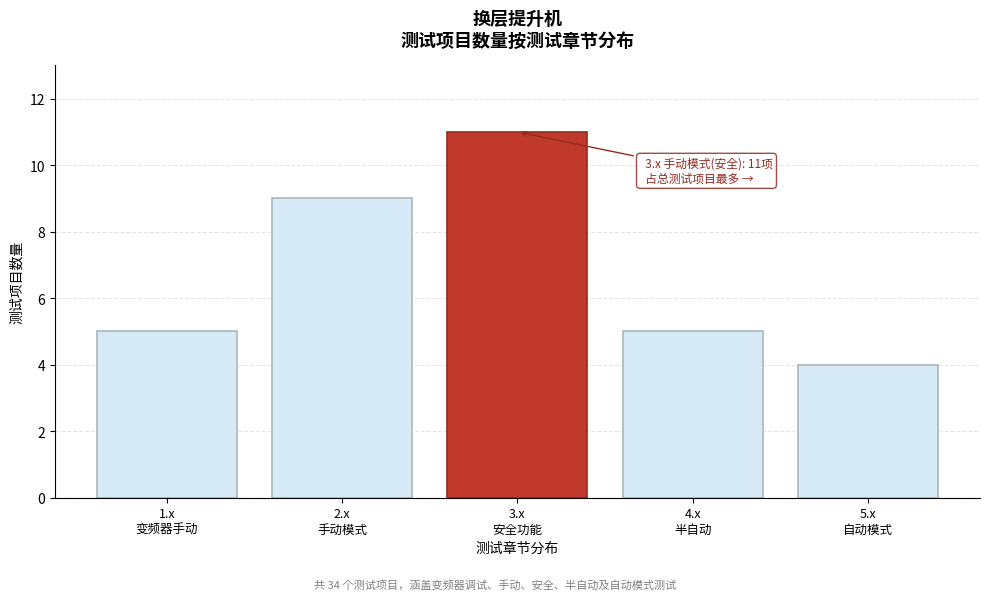

Reading left to right, list all the values displayed in this chart.

5	9	11	5	4